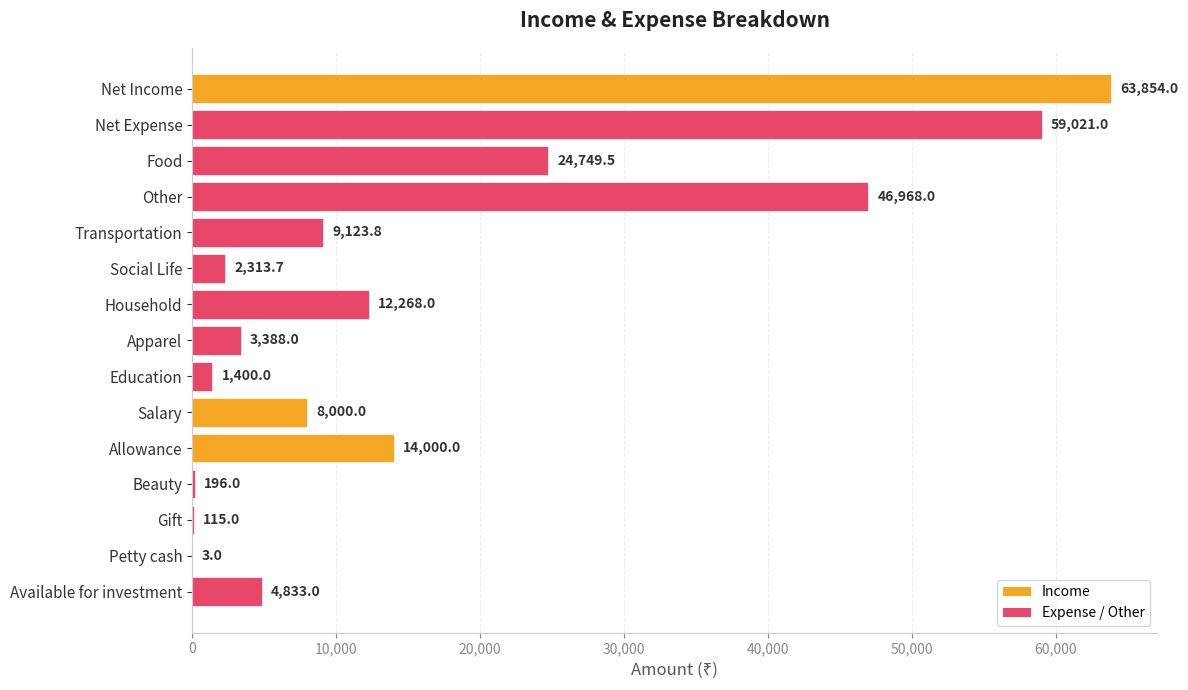

Reading top to bottom, what are all the values shown in this chart?

Net Income=63854.0	Net Expense=59021.0	Food=24749.5	Other=46968.0	Transportation=9123.8	Social Life=2313.7	Household=12268.0	Apparel=3388.0	Education=1400.0	Salary=8000.0	Allowance=14000.0	Beauty=196.0	Gift=115.0	Petty cash=3.0	Available for investment=4833.0